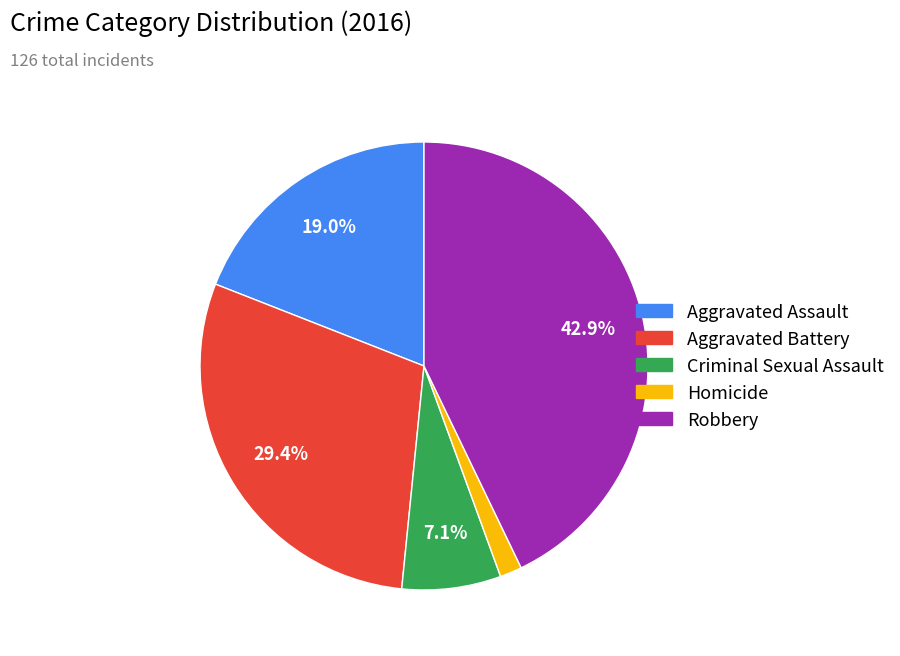

How many segments does this pie chart have?

5